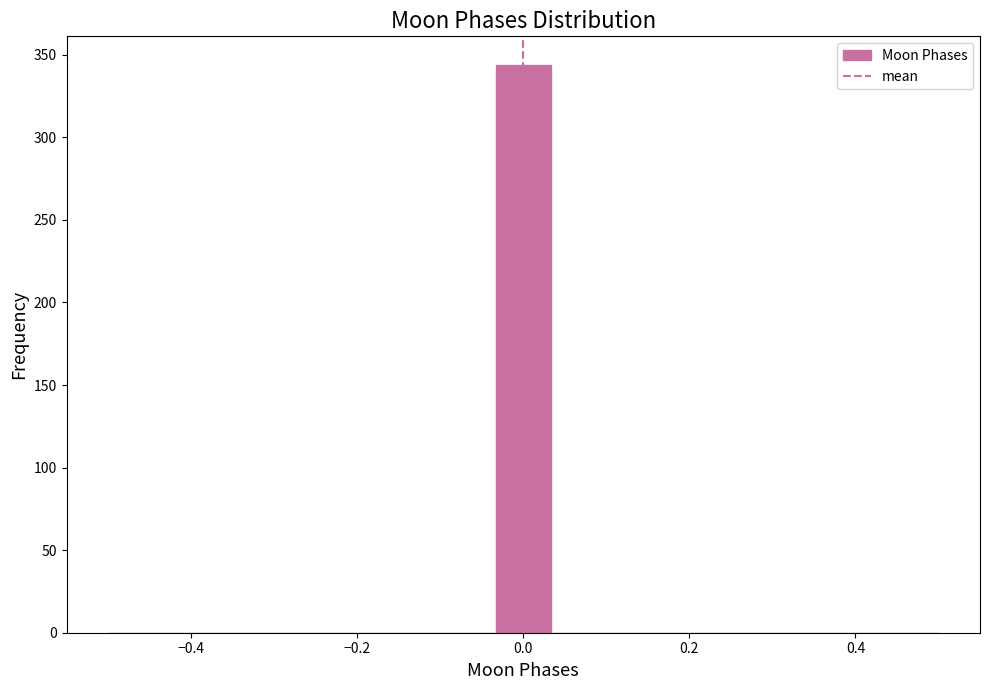

Around what value on the x-axis is the tallest bar? Give the approximate position of its centre, as read against the axis.

0.00